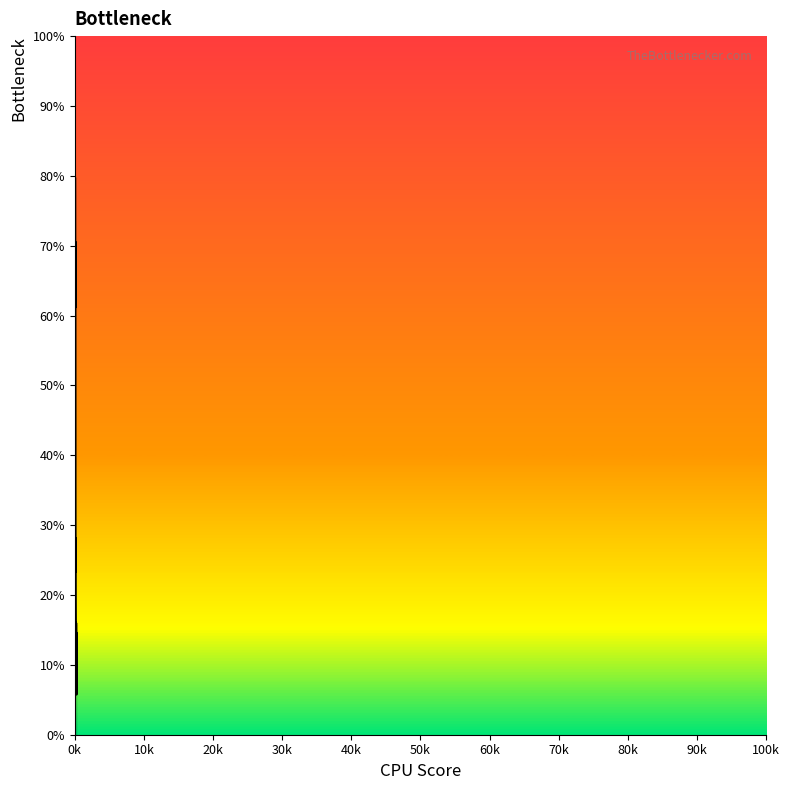

What is the minimum value shown in the chart?

5.8